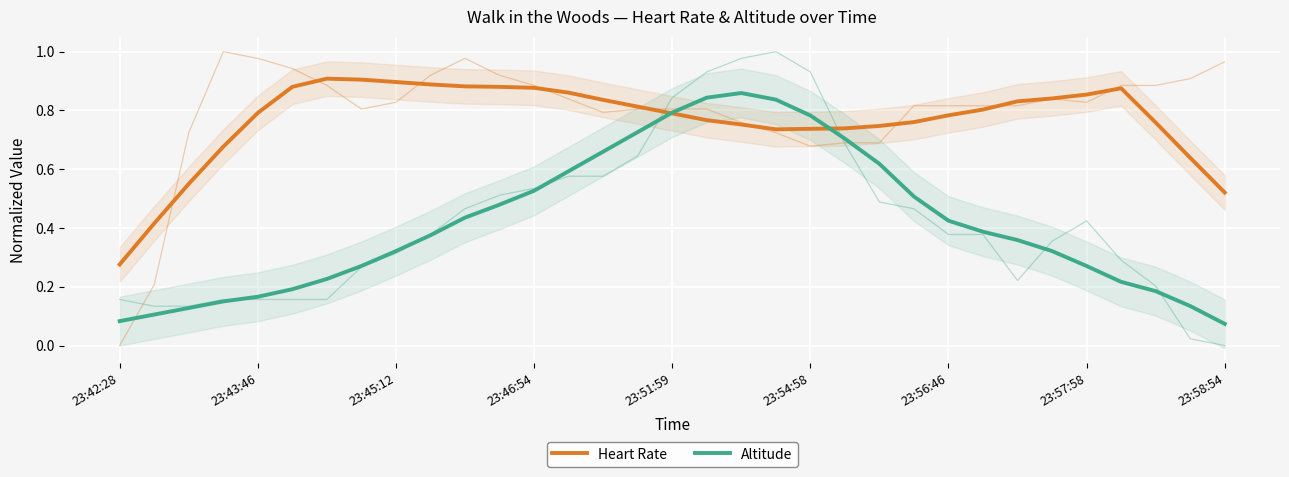

What is the maximum value shown in the chart?

0.9